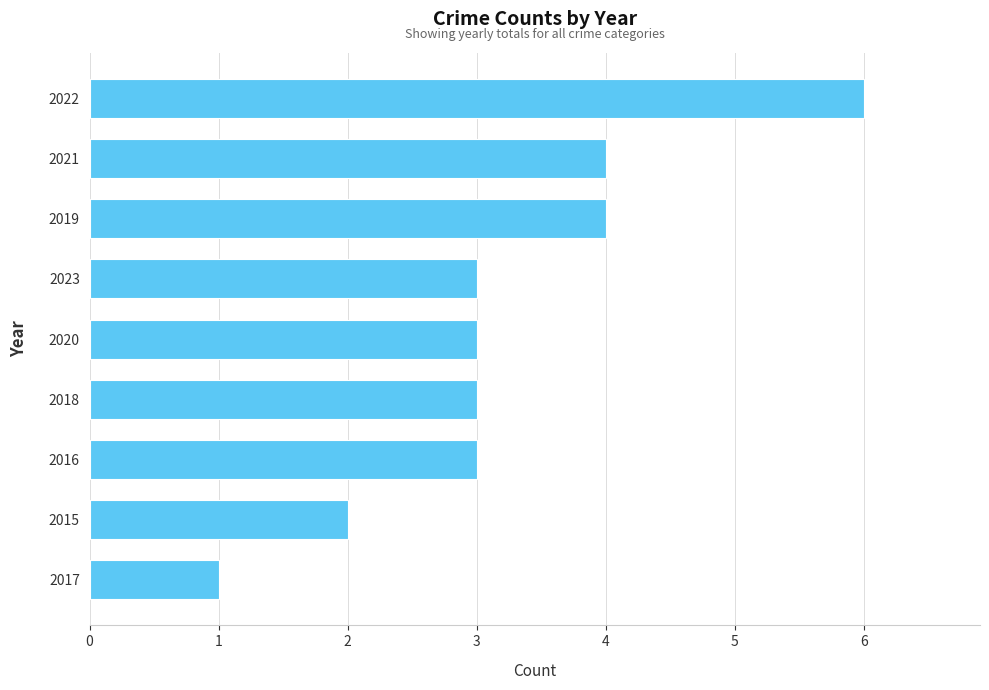

What is the greatest value displayed?

6